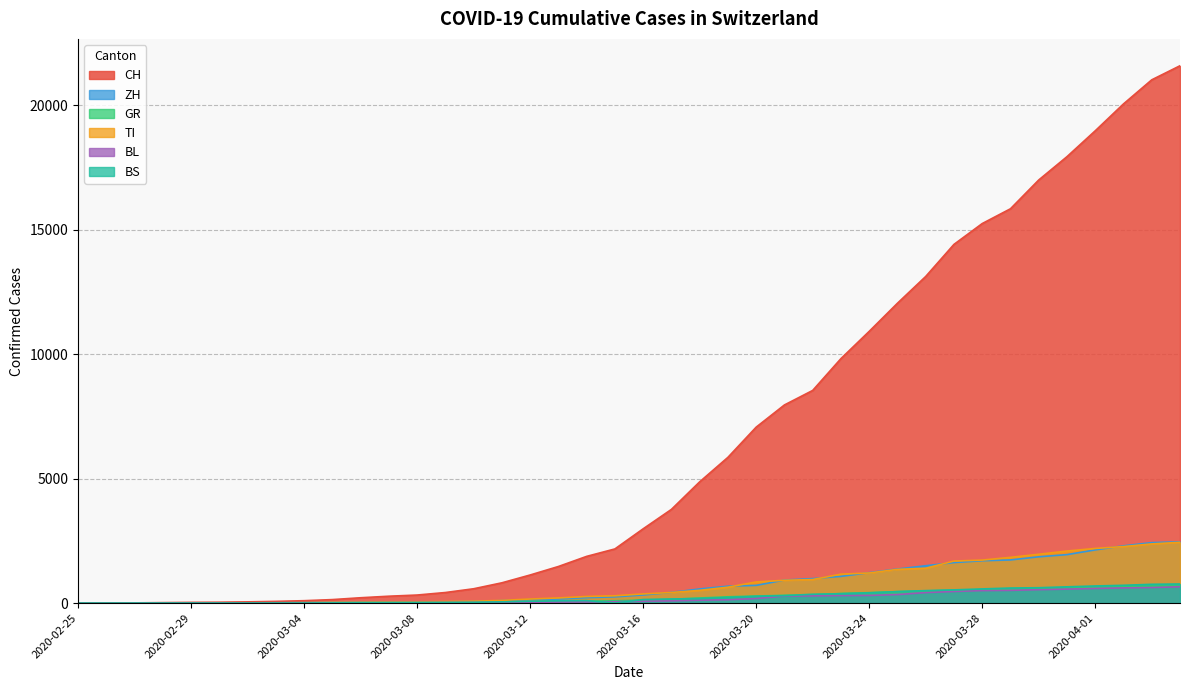

What is the sum of all CH values?

258714